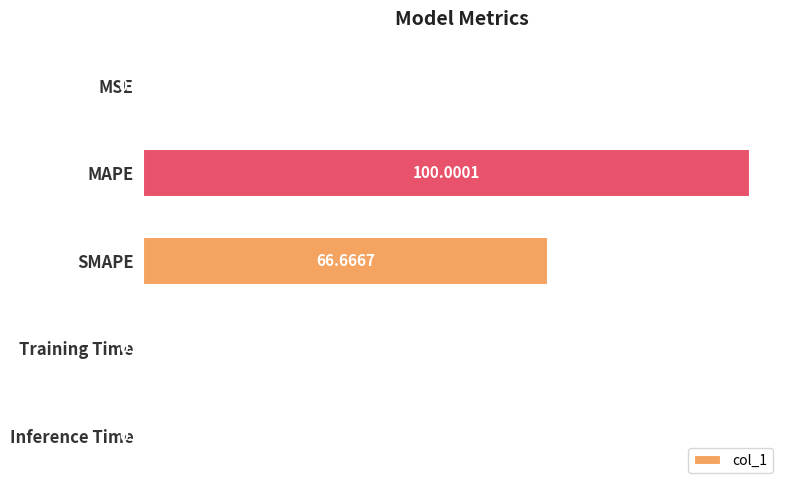

Does the chart contain stacked bars?

No